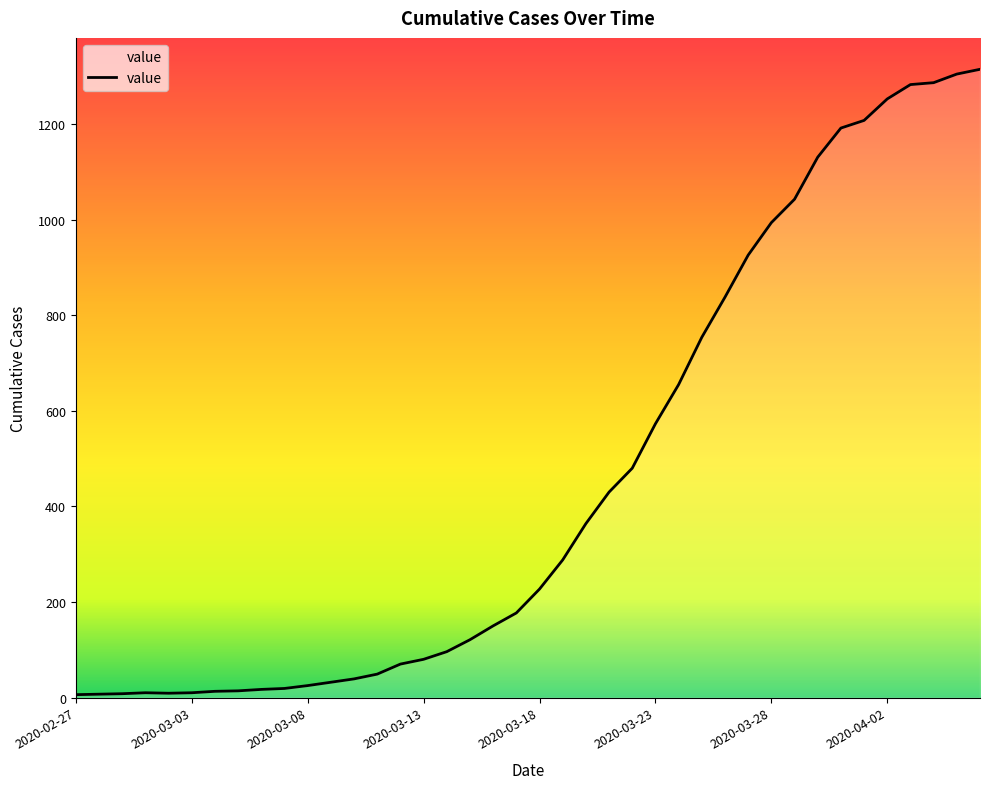

What is the difference between the maximum and minimum values?

1309